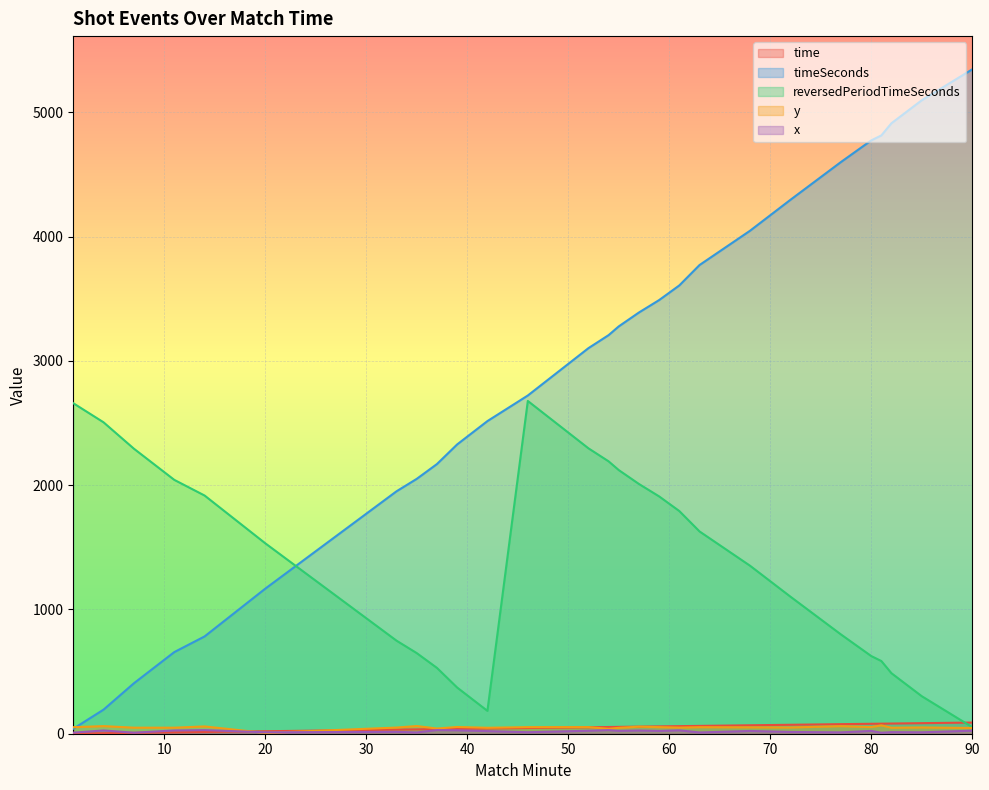

What is the minimum value shown in the chart?

1.0